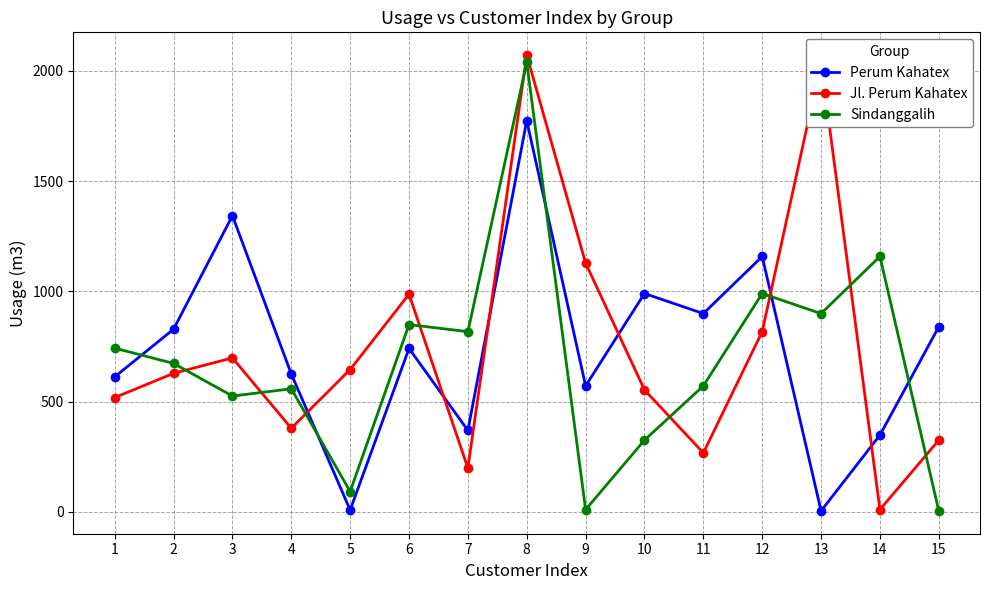

What is the maximum value for Sindanggalih?

2038